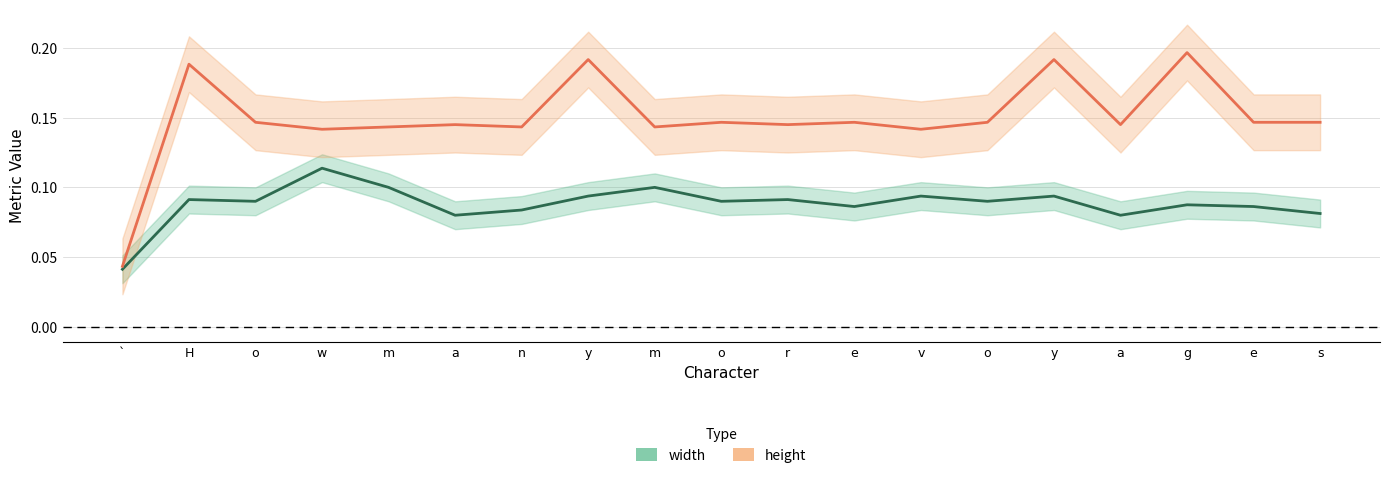

How many distinct data groups are displayed?

2